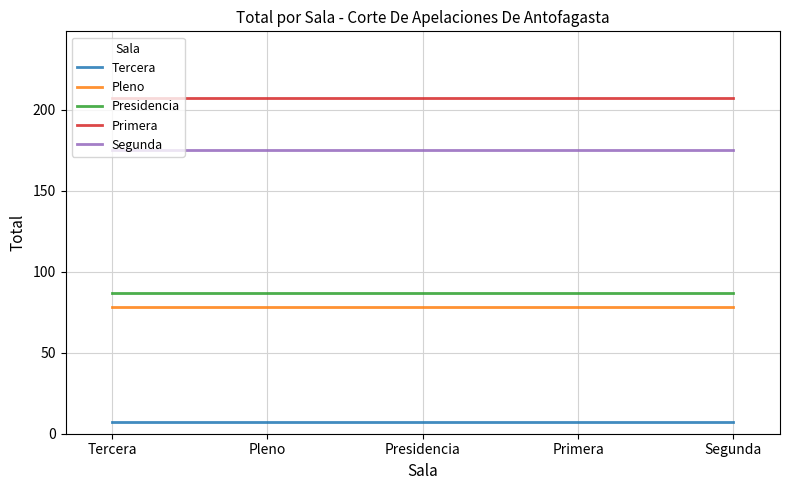

Reading right to left, list all the values displayed in this chart.

Tercera: Segunda=7	Primera=7	Presidencia=7	Pleno=7	Tercera=7
Pleno: Segunda=78	Primera=78	Presidencia=78	Pleno=78	Tercera=78
Presidencia: Segunda=87	Primera=87	Presidencia=87	Pleno=87	Tercera=87
Primera: Segunda=207	Primera=207	Presidencia=207	Pleno=207	Tercera=207
Segunda: Segunda=175	Primera=175	Presidencia=175	Pleno=175	Tercera=175